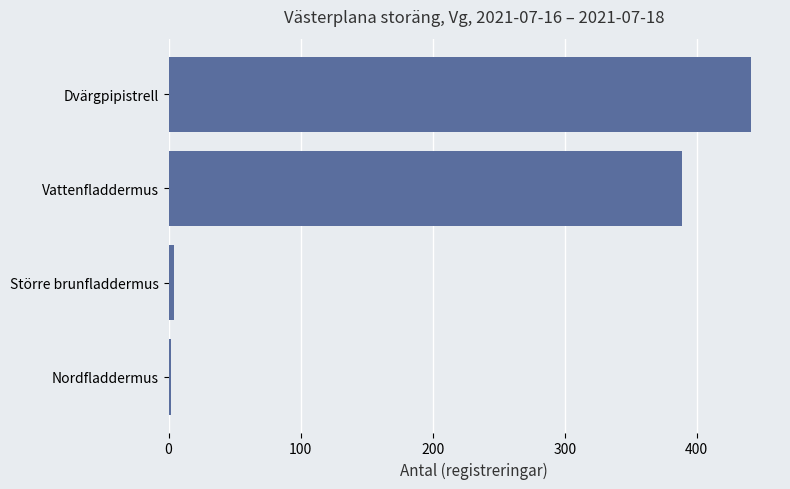

Reading top to bottom, transcribe all the data shown in this chart.

441	389	4	2